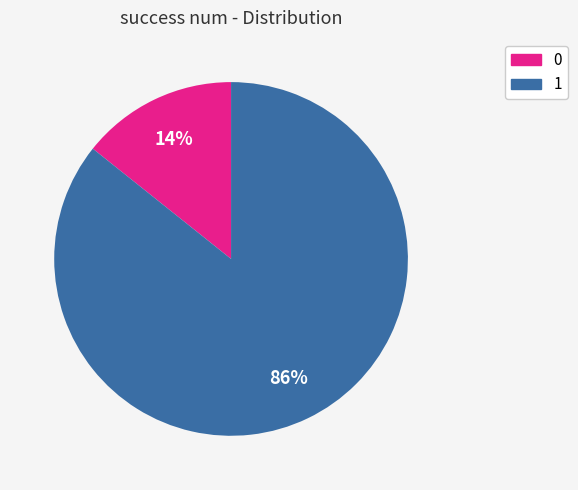

Which slice is the largest?

1